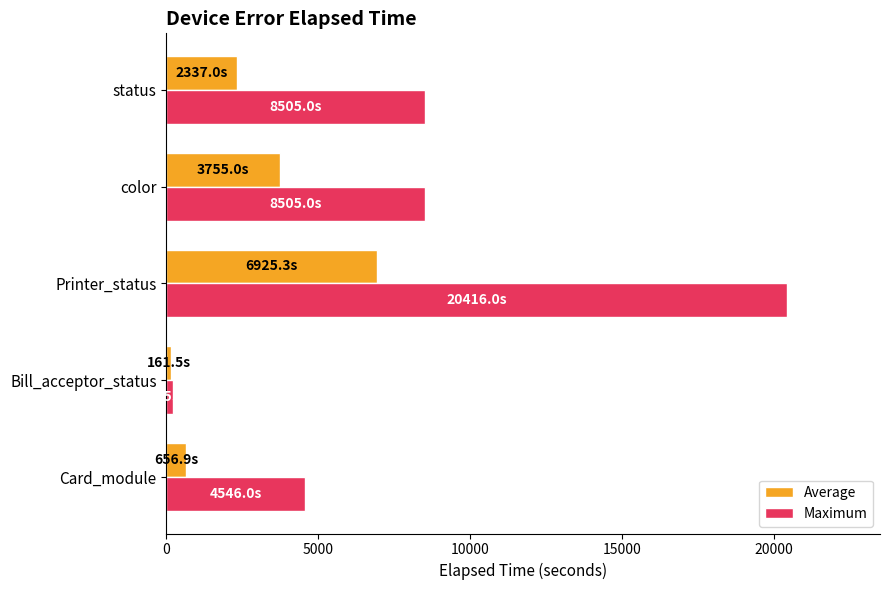

What is the total value across all series at status?

10842.0